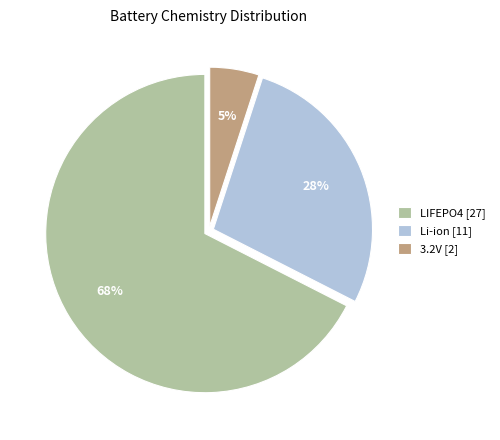

Is 3.2V the majority of the pie?

No